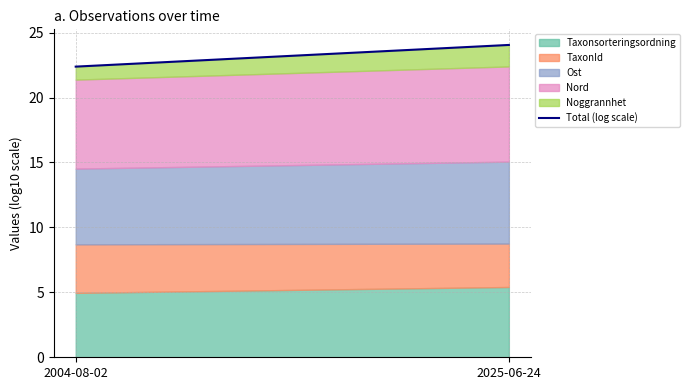

Reading left to right, what are all the values shown in this chart?

2004-08-02=22.4	2025-06-24=24.0